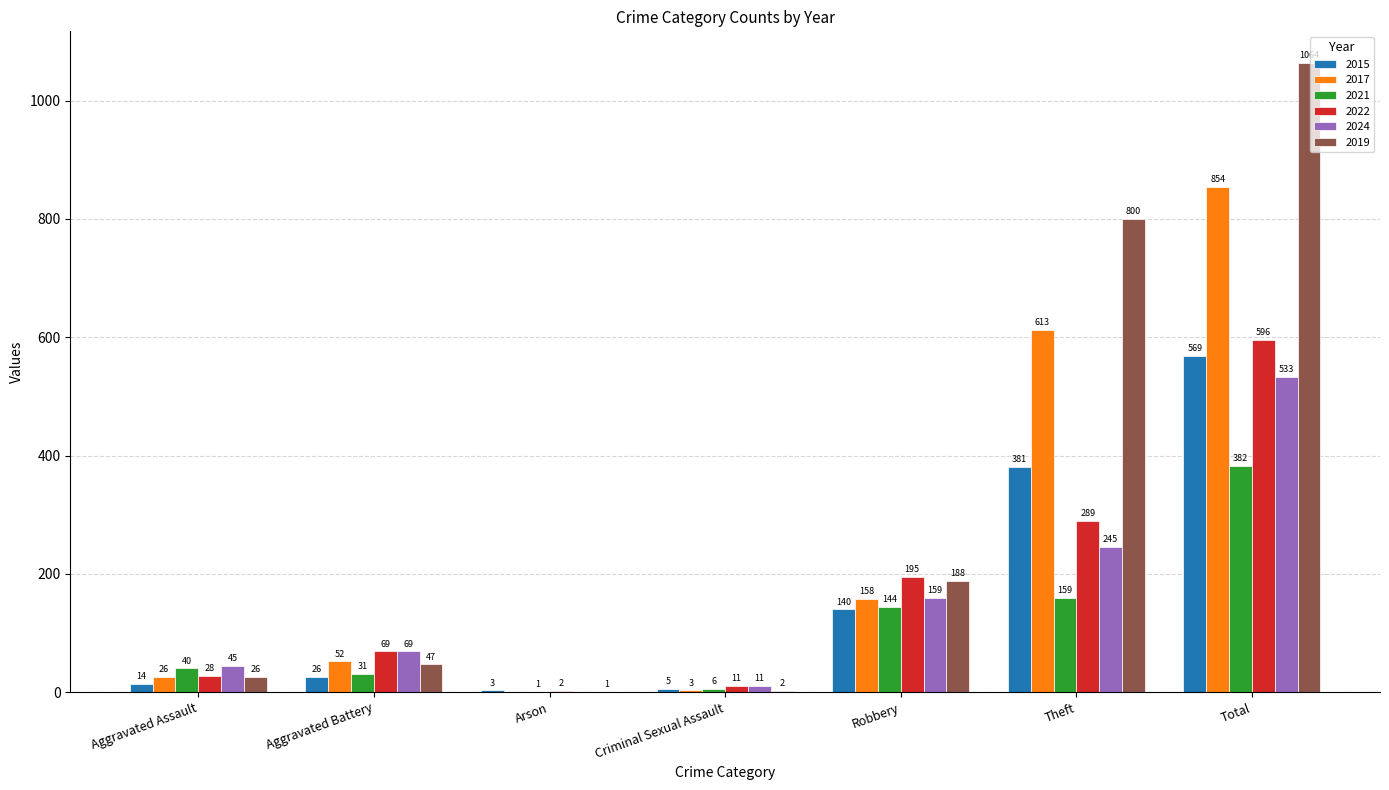

Where is 2017 nearest to the value 427?

Theft